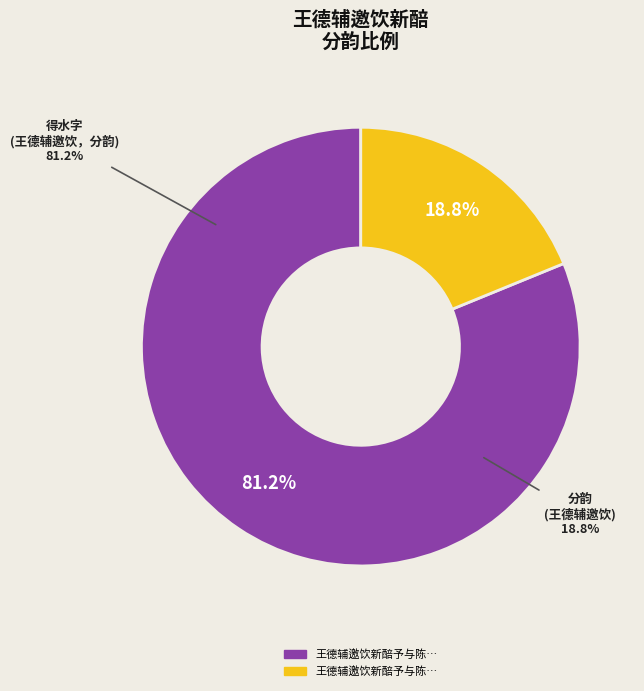

To the nearest percent, what portion does 王德辅邀饮新醅予与陈用宾老辄先醉座上分韵 represent?

19%